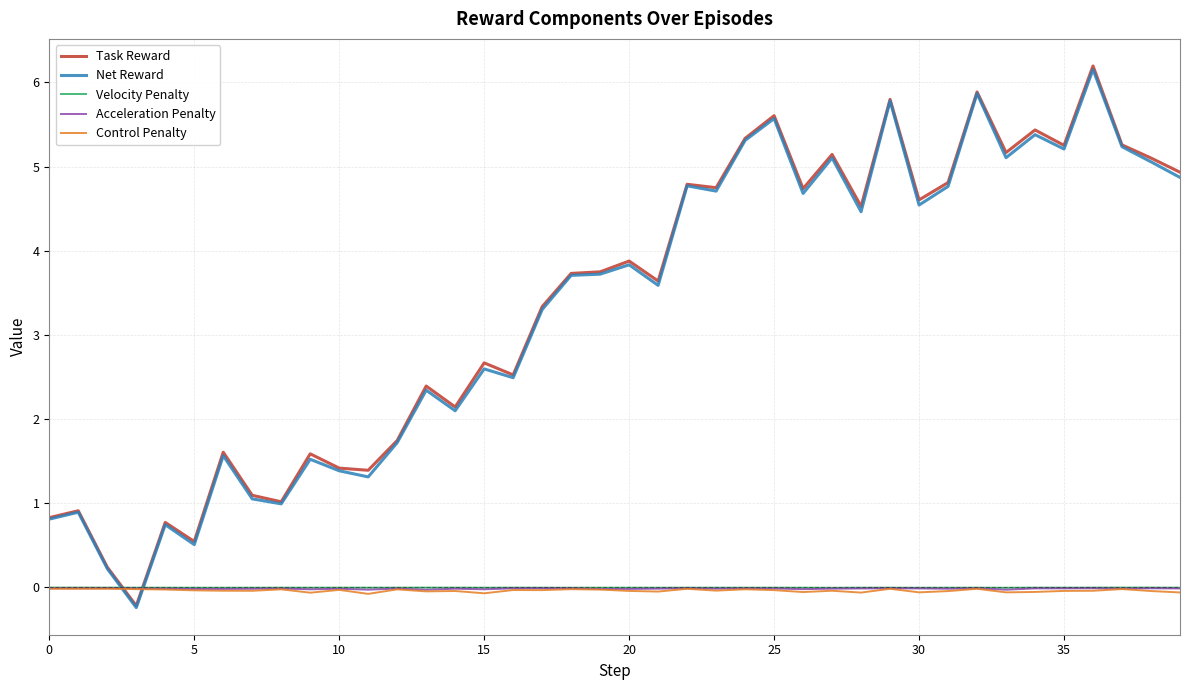

True or false: Velocity Penalty and Net Reward intersect in this chart.

True